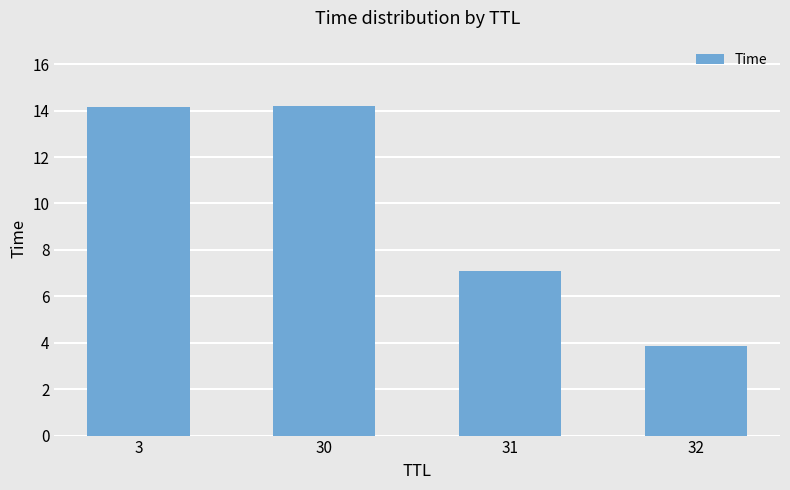

Which has a higher value, 32 or 30?

30